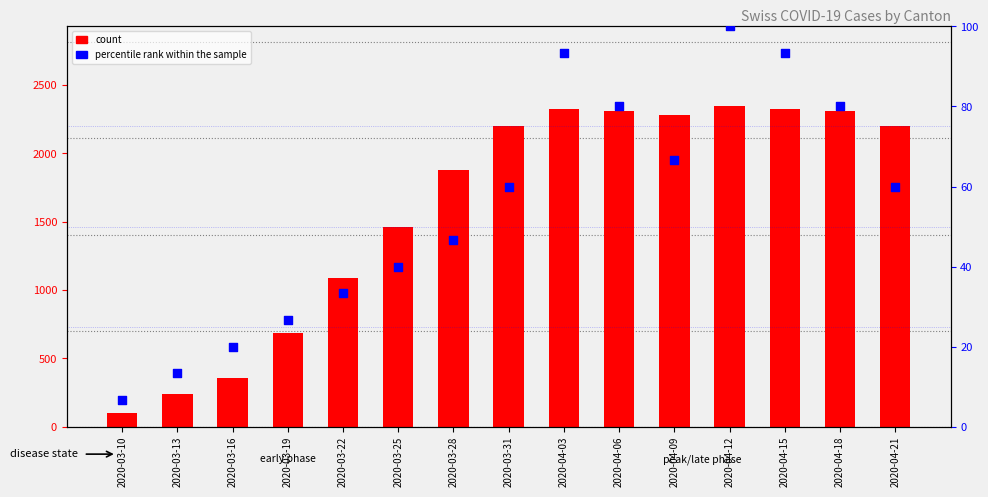

At how many categories does at least one series exceed 866?

11